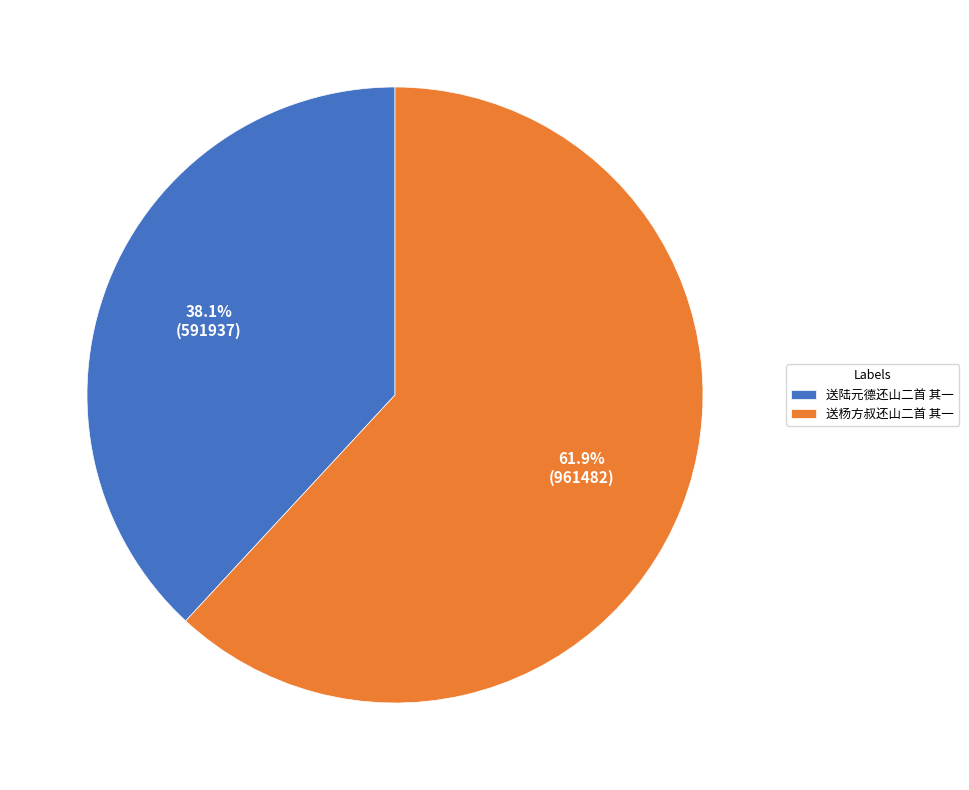

Rank the categories by value from lowest to highest.

送陆元德还山二首 其一, 送杨方叔还山二首 其一